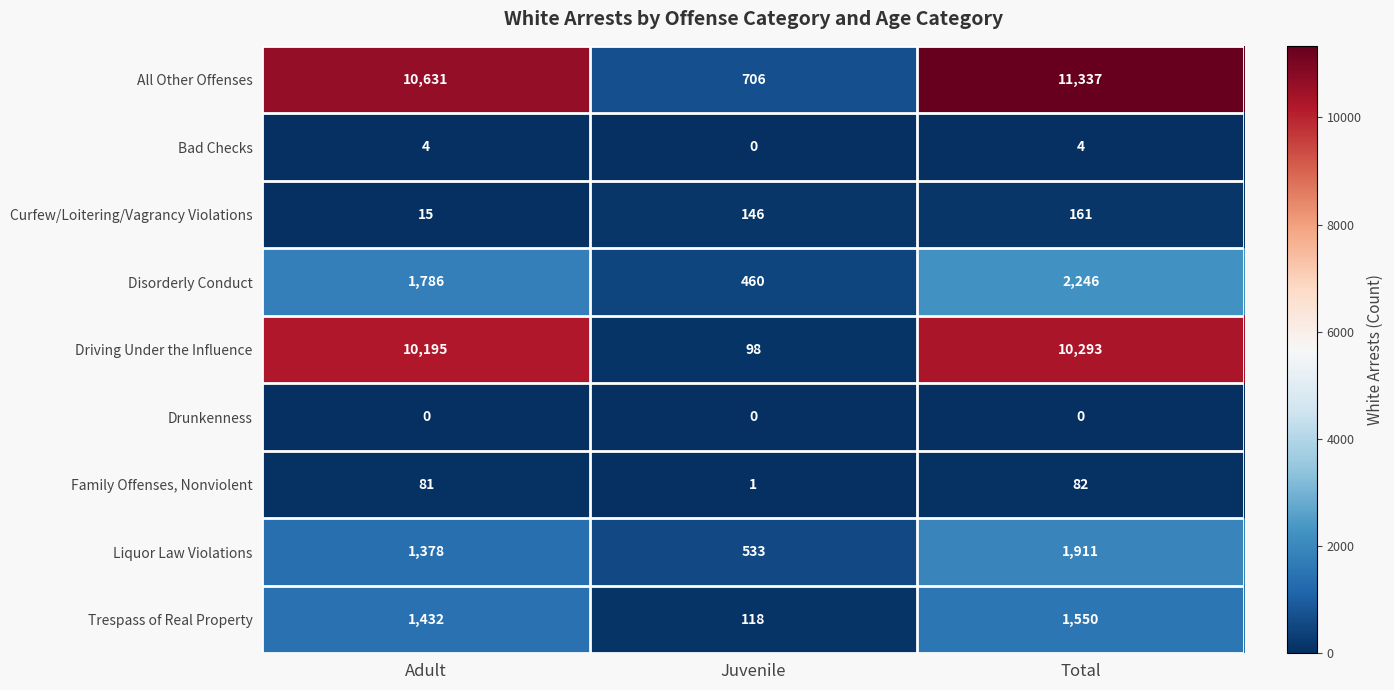

At which category does the chart reach its peak across all series?

Total